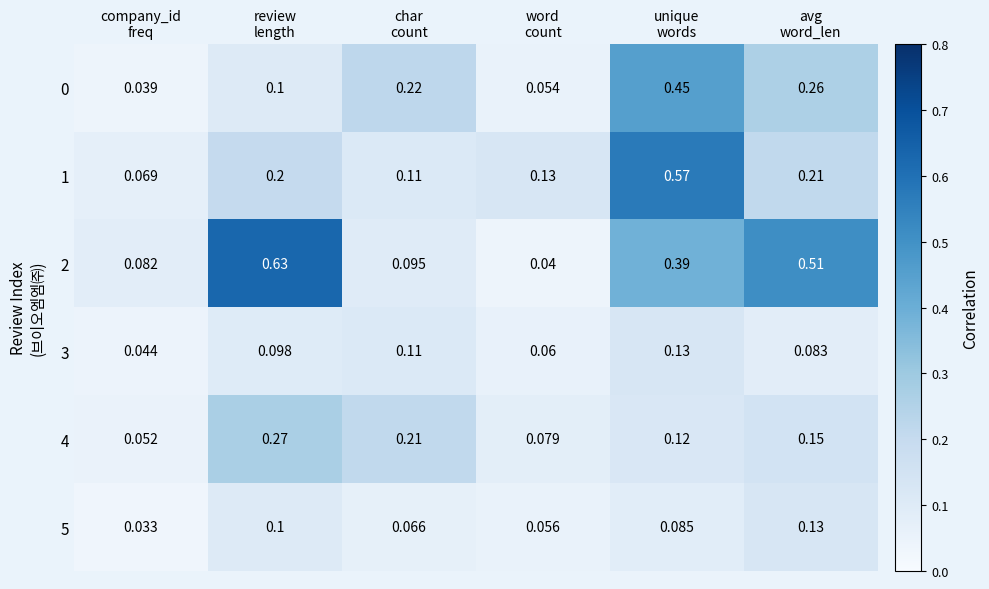

Which series has the widest spread of values?

2